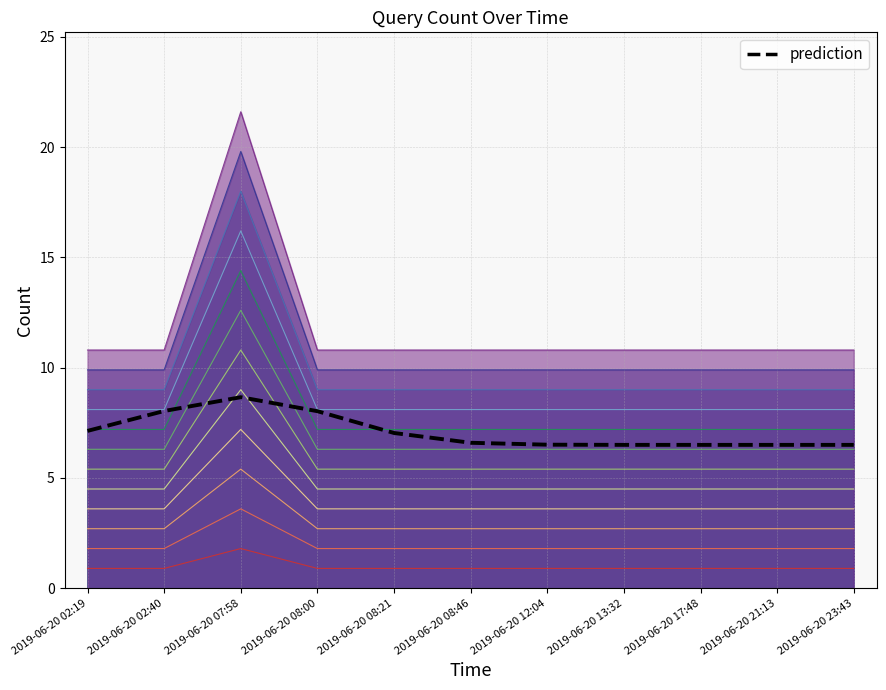

At which category does the data reach its first local peak?

2019-06-20 07:58